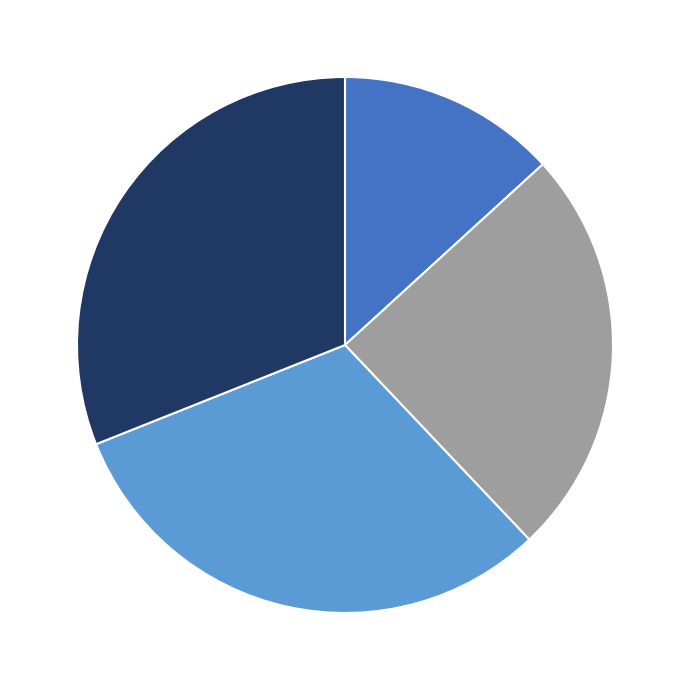

Does any single category account for the majority?

No